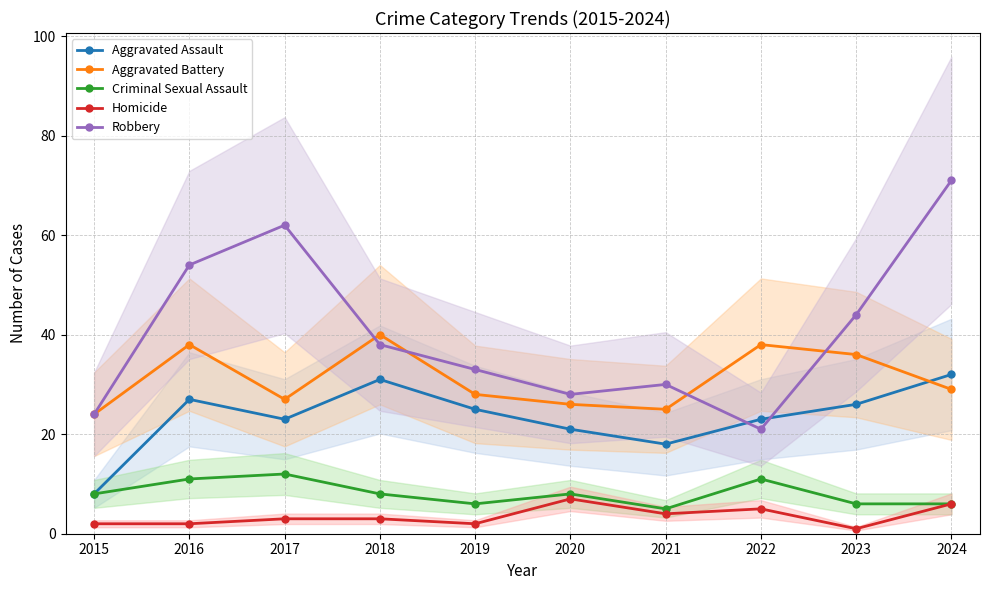

At 2018, list the series in order from smallest to largest.

Homicide, Criminal Sexual Assault, Aggravated Assault, Robbery, Aggravated Battery